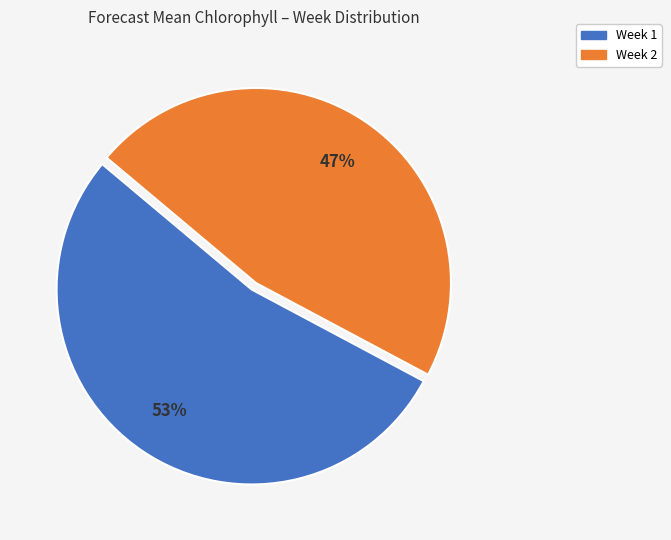

True or false: Week 1 accounts for 47% of the total.

False